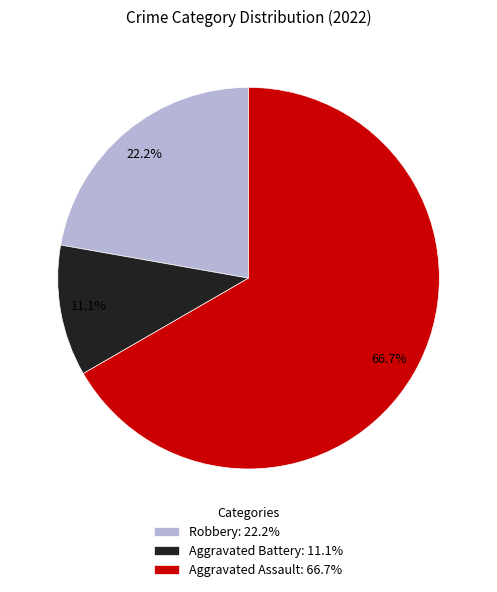

To the nearest percent, what is the combined percentage of Robbery and Aggravated Battery?

33%